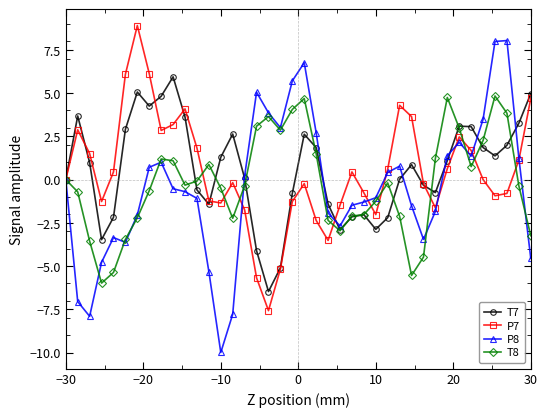

How many interior local peaks does the P7 series have?

8